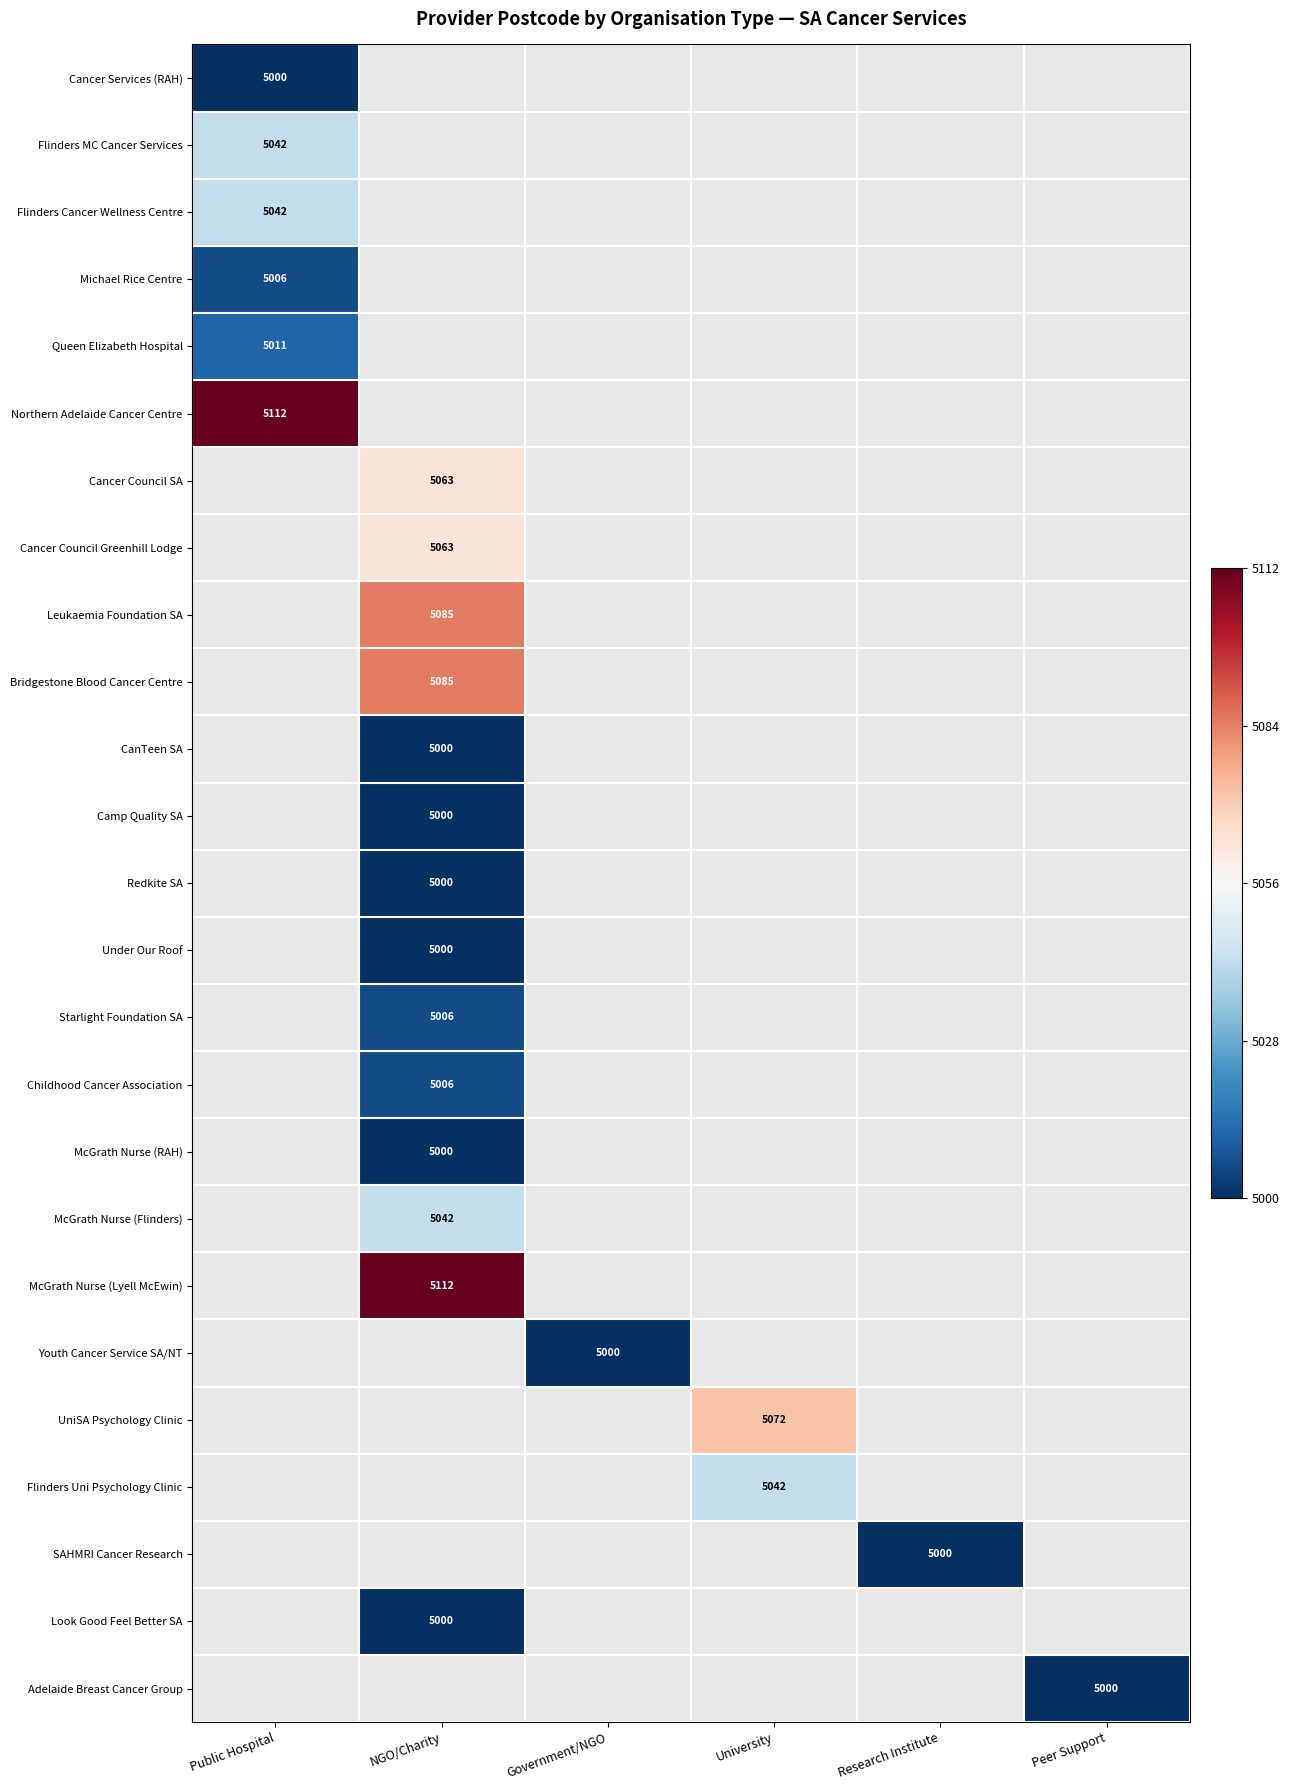

The McGrath Nurse (Flinders) series shows 8177 at NGO/Charity. True or false?

False